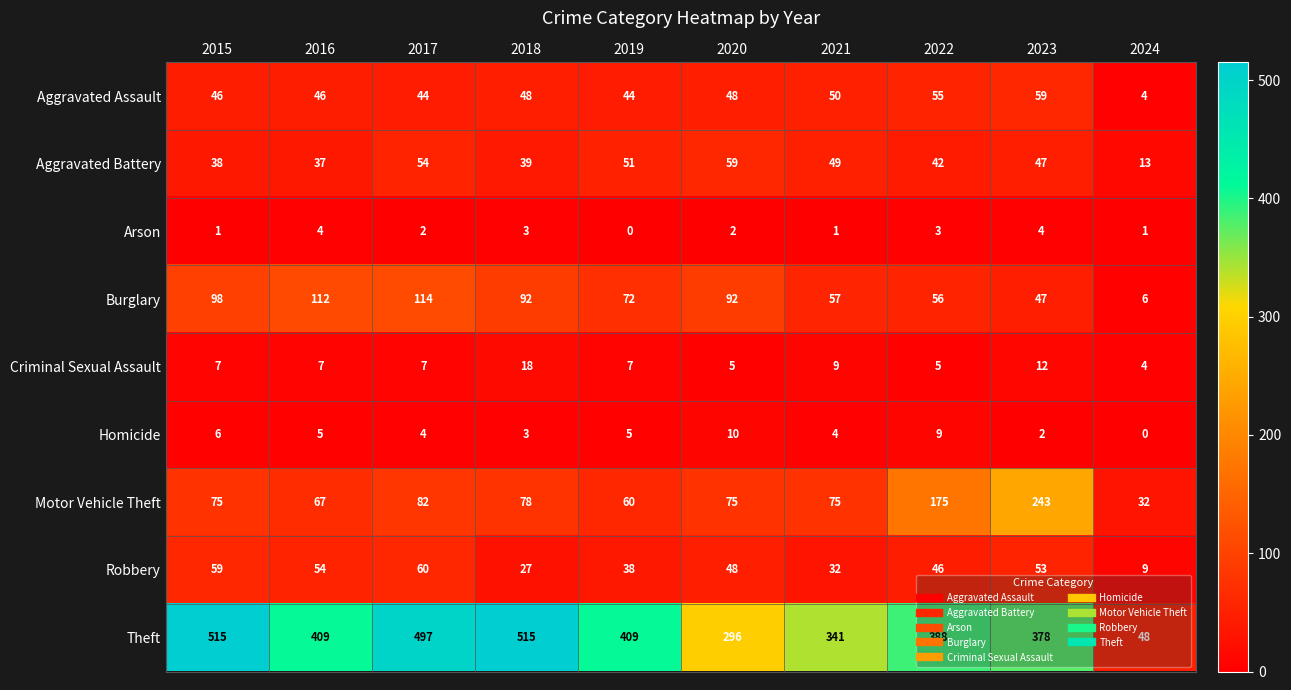

What is the approximate value of Criminal Sexual Assault at 2021?

9